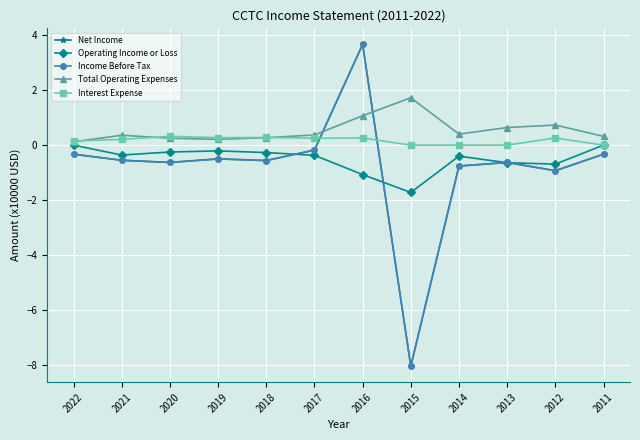

Is it true that Income Before Tax equals -0.3 at 2022?

True